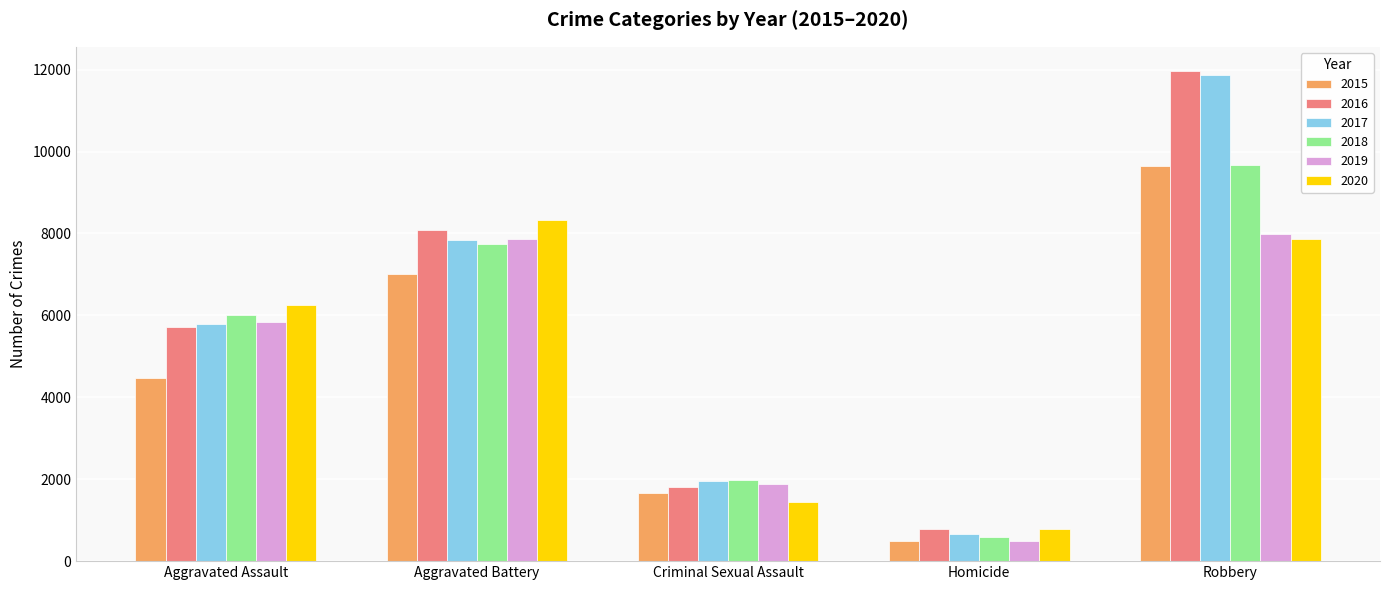

At which category does the chart reach its peak across all series?

Robbery